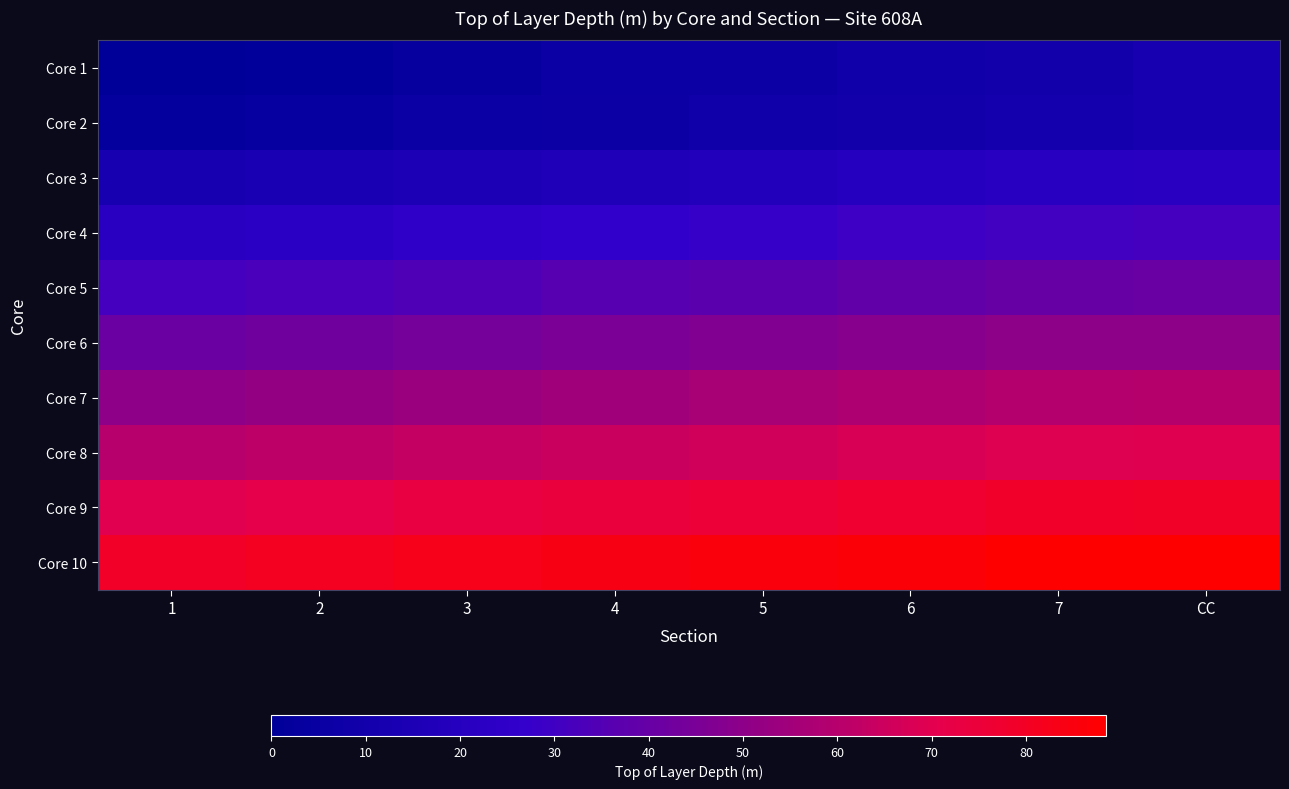

Reading left to right, extract all data points from this chart.

Core 1: 1=0.0	2=1.5	3=3.5	4=5.4	5=6.9	6=8.4	7=9.9	CC=12.0
Core 2: 1=2.4	2=3.9	3=5.4	4=6.9	5=8.4	6=9.9	7=11.4	CC=12.0
Core 3: 1=12.0	2=13.5	3=15.0	4=16.5	5=18.0	6=19.5	7=21.0	CC=21.7
Core 4: 1=21.6	2=23.1	3=24.6	4=26.1	5=27.6	6=29.1	7=30.6	CC=31.3
Core 5: 1=31.2	2=32.7	3=34.2	4=35.7	5=37.2	6=38.7	7=40.2	CC=40.5
Core 6: 1=40.8	2=42.3	3=43.8	4=45.3	5=46.8	6=48.3	7=49.8	CC=50.1
Core 7: 1=50.4	2=51.9	3=53.4	4=54.9	5=56.4	6=57.9	7=59.4	CC=59.7
Core 8: 1=60.0	2=61.5	3=63.0	4=64.5	5=66.0	6=67.5	7=69.0	CC=69.3
Core 9: 1=69.6	2=71.1	3=72.6	4=74.1	5=75.6	6=77.1	7=78.6	CC=78.9
Core 10: 1=79.2	2=80.7	3=82.2	4=83.7	5=85.2	6=86.7	7=88.2	CC=88.5